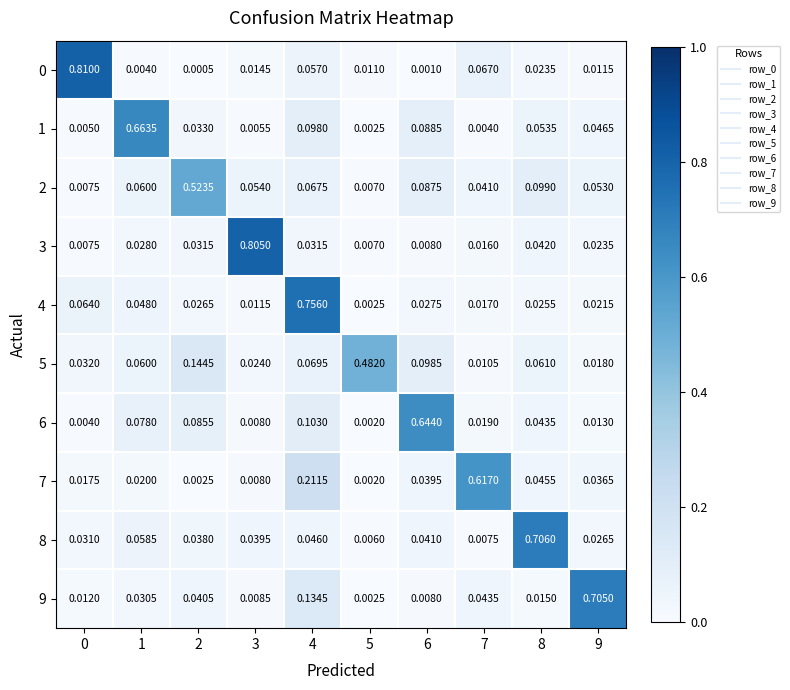

Is the value of 8 at 6 greater than the value of 3 at 6?

Yes